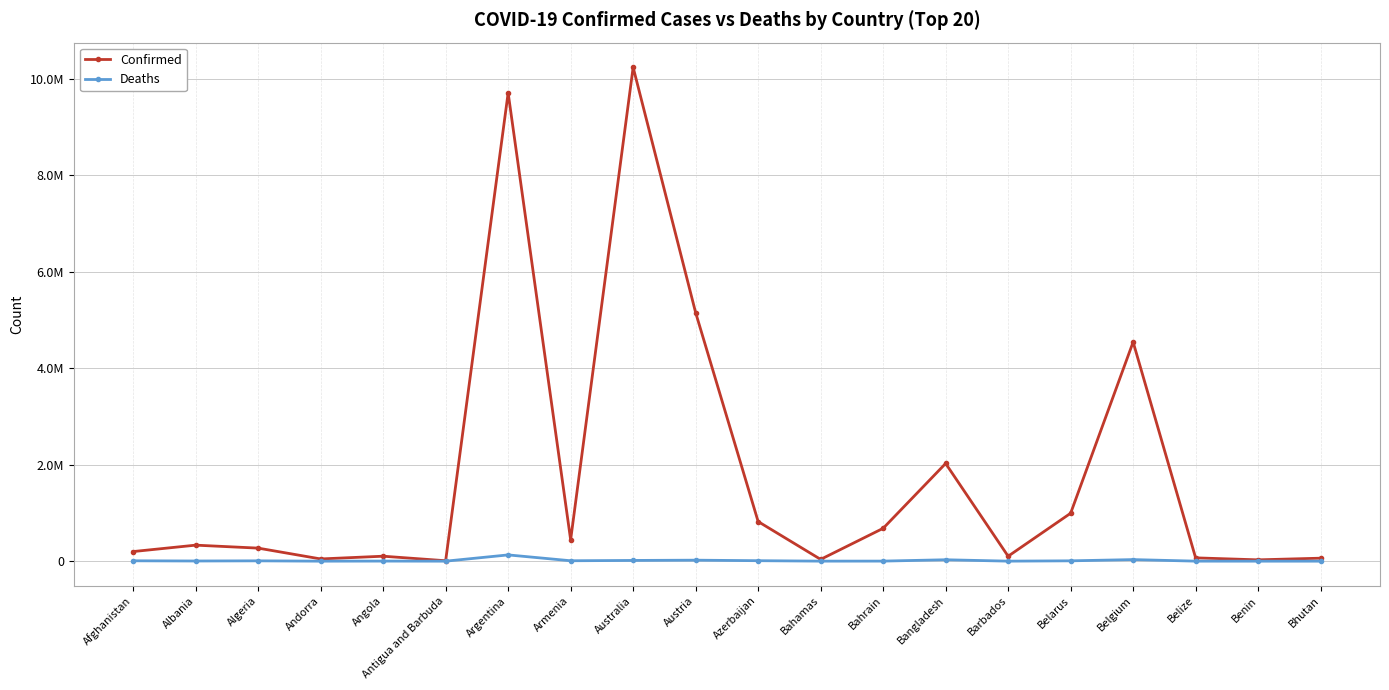

Is the value of Confirmed at Benin greater than the value of Deaths at Benin?

Yes